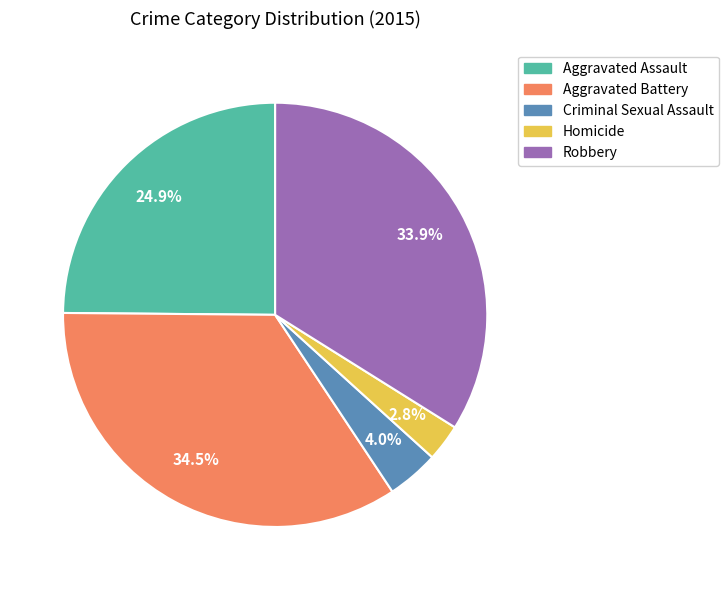

Approximately how many times larger is the value at Aggravated Battery compared to Robbery?

1.0